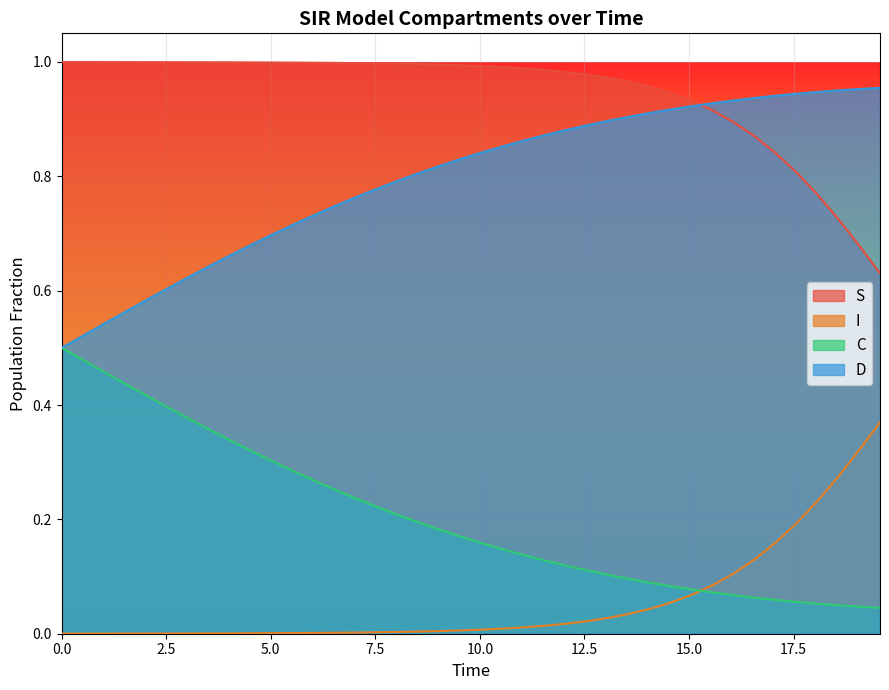

Which series has the largest total across all categories?

S